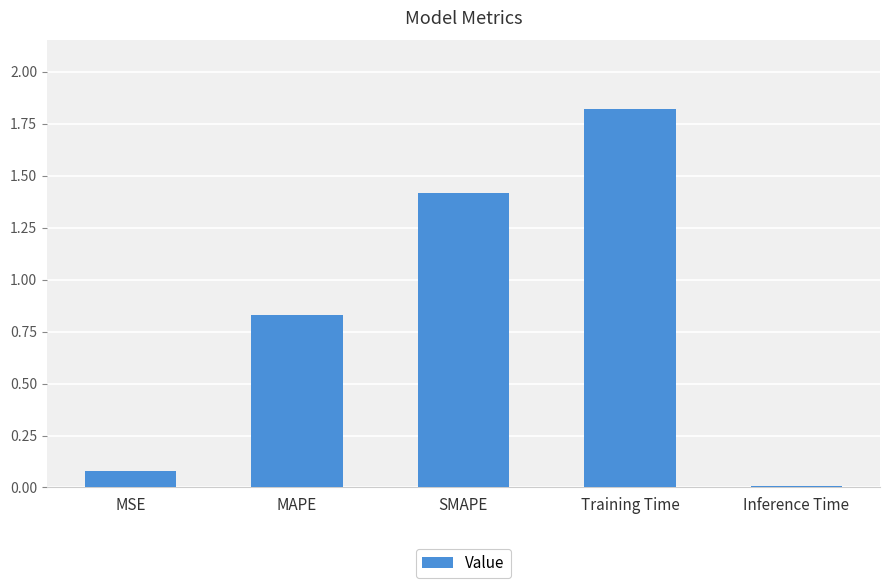

Which category has the highest value across all series?

Training Time